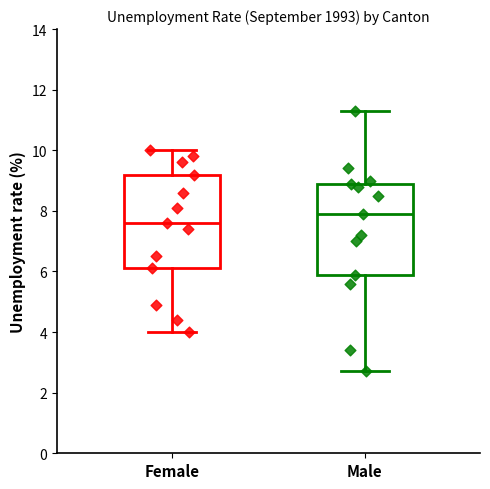

Where does the lower whisker of the box for Female end on the y-axis? The values are not printed on the chart, so give them approximately, as read against the axis.

4.0